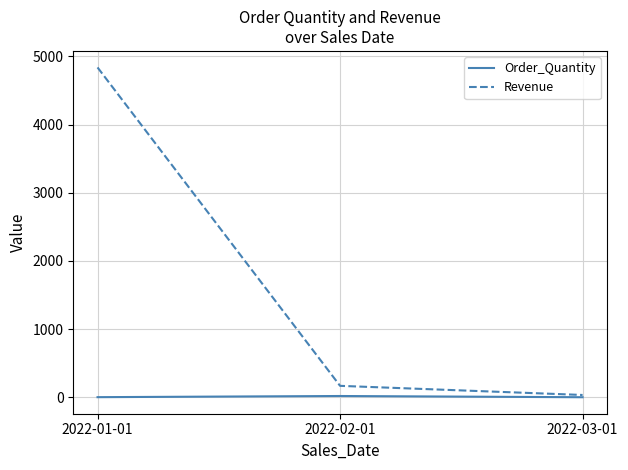

How many lines are shown in the chart?

2